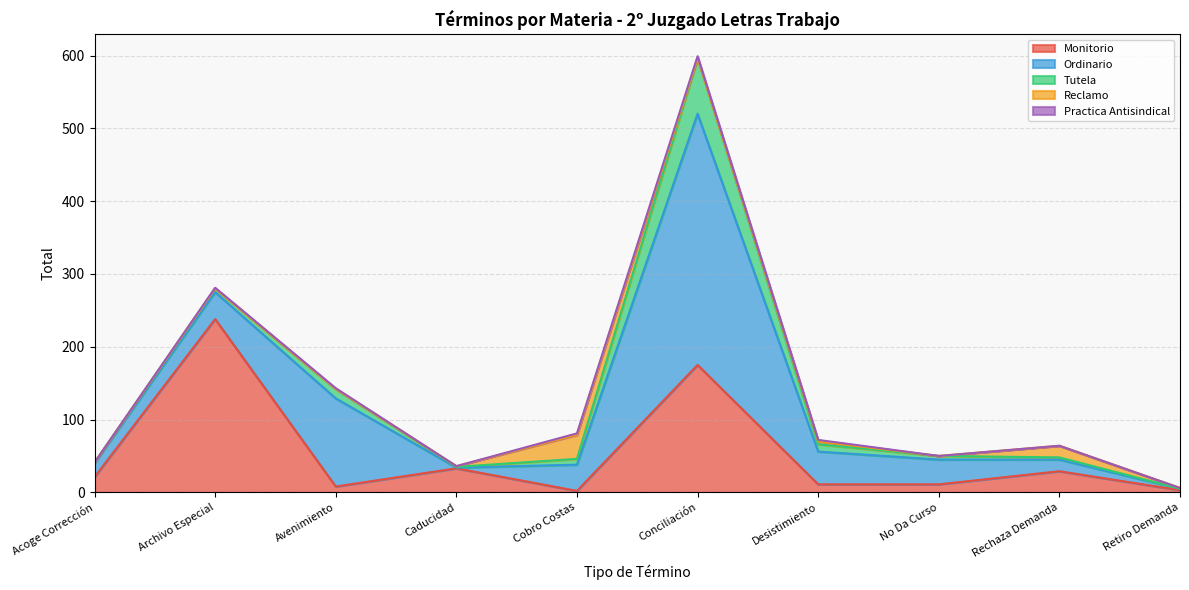

Reading left to right, transcribe all the data shown in this chart.

Monitorio: Acoge Corrección=21	Archivo Especial=238	Avenimiento=8	Caducidad=33	Cobro Costas=2	Conciliación=175	Desistimiento=11	No Da Curso=11	Rechaza Demanda=29	Retiro Demanda=3
Ordinario: Acoge Corrección=19	Archivo Especial=37	Avenimiento=121	Caducidad=1	Cobro Costas=36	Conciliación=345	Desistimiento=45	No Da Curso=34	Rechaza Demanda=16	Retiro Demanda=2
Tutela: Acoge Corrección=1	Archivo Especial=5	Avenimiento=13	Caducidad=1	Cobro Costas=8	Conciliación=76	Desistimiento=10	No Da Curso=5	Rechaza Demanda=3	Retiro Demanda=0
Reclamo: Acoge Corrección=0	Archivo Especial=0	Avenimiento=0	Caducidad=1	Cobro Costas=33	Conciliación=0	Desistimiento=4	No Da Curso=0	Rechaza Demanda=16	Retiro Demanda=1
Practica Antisindical: Acoge Corrección=0	Archivo Especial=1	Avenimiento=1	Caducidad=0	Cobro Costas=2	Conciliación=3	Desistimiento=2	No Da Curso=0	Rechaza Demanda=0	Retiro Demanda=0